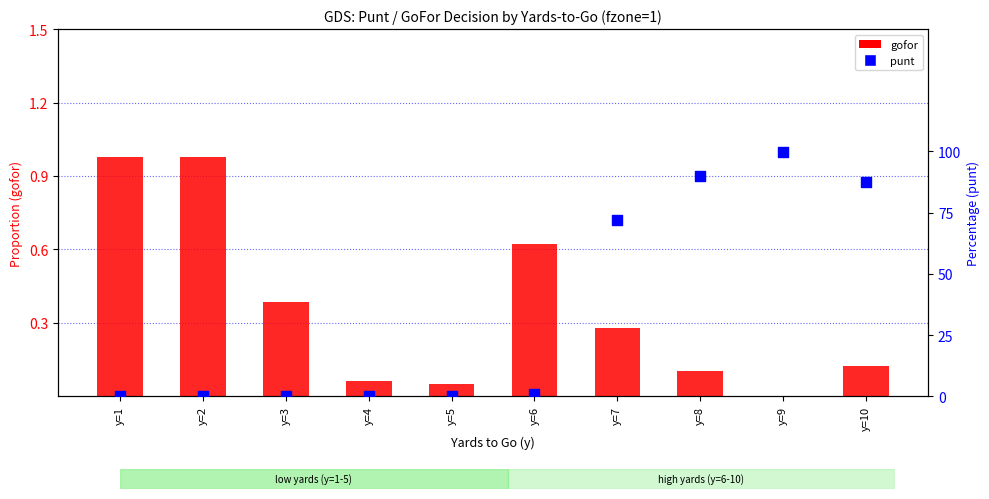

Which series reaches the minimum Y coordinate?

punt